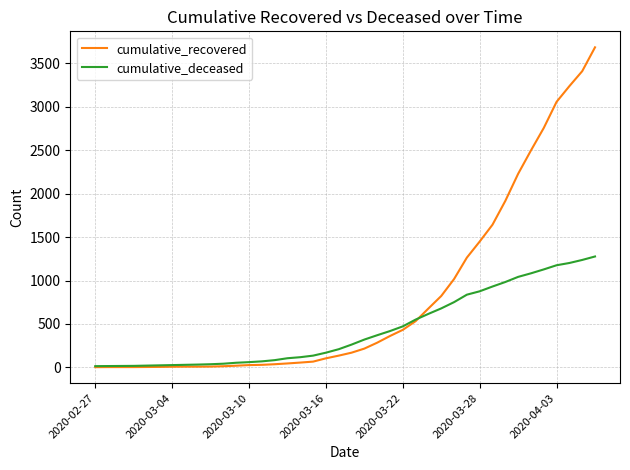

What is the difference between the second highest and minimum values in the cumulative_recovered series?

3409